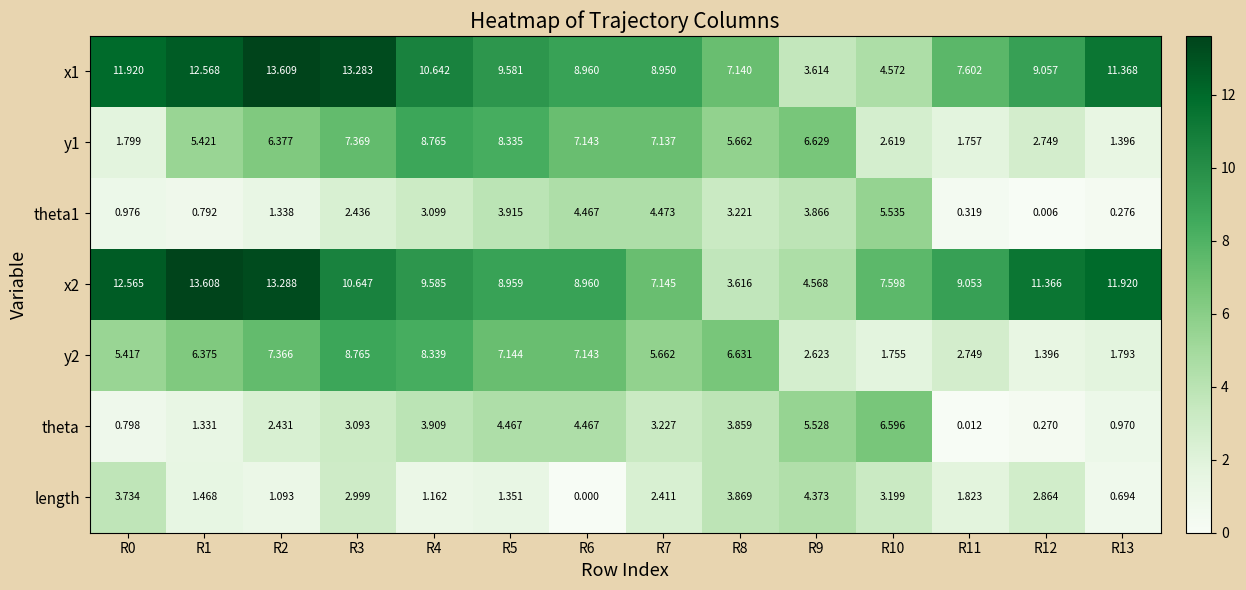

Between R9 and R11, which series saw the biggest shift?

theta